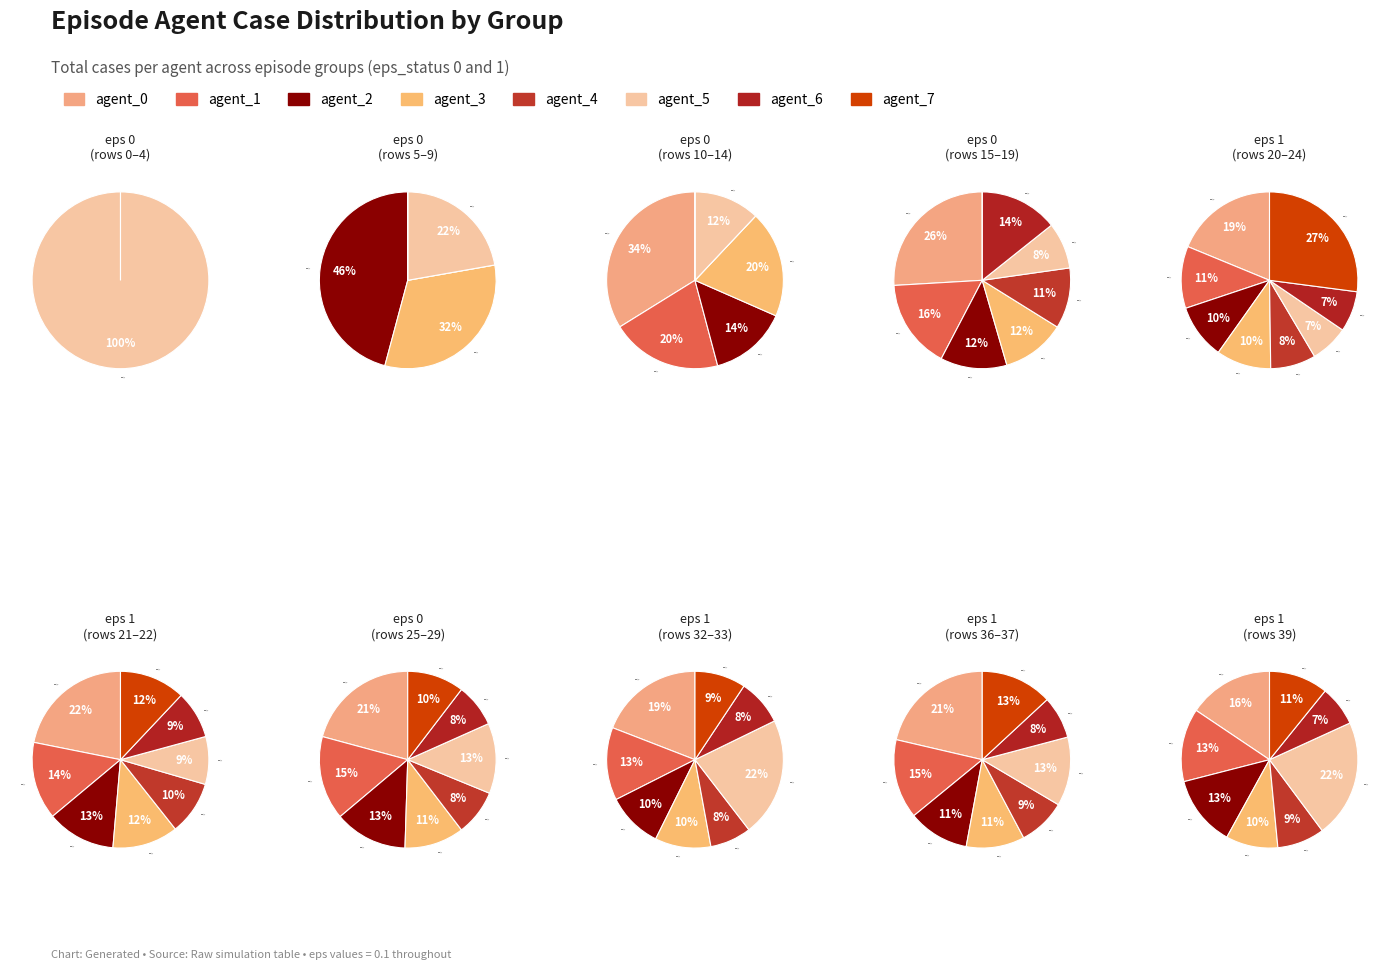

Does 5 represent more than half of the total?

No